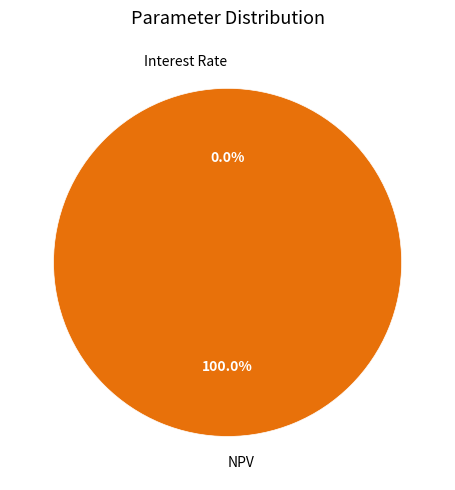

What is the largest slice in the pie chart?

NPV